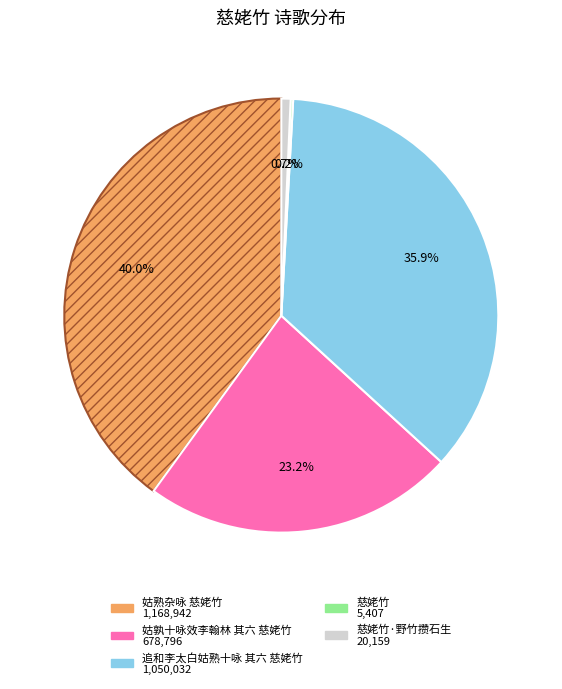

Does any single category account for the majority?

No